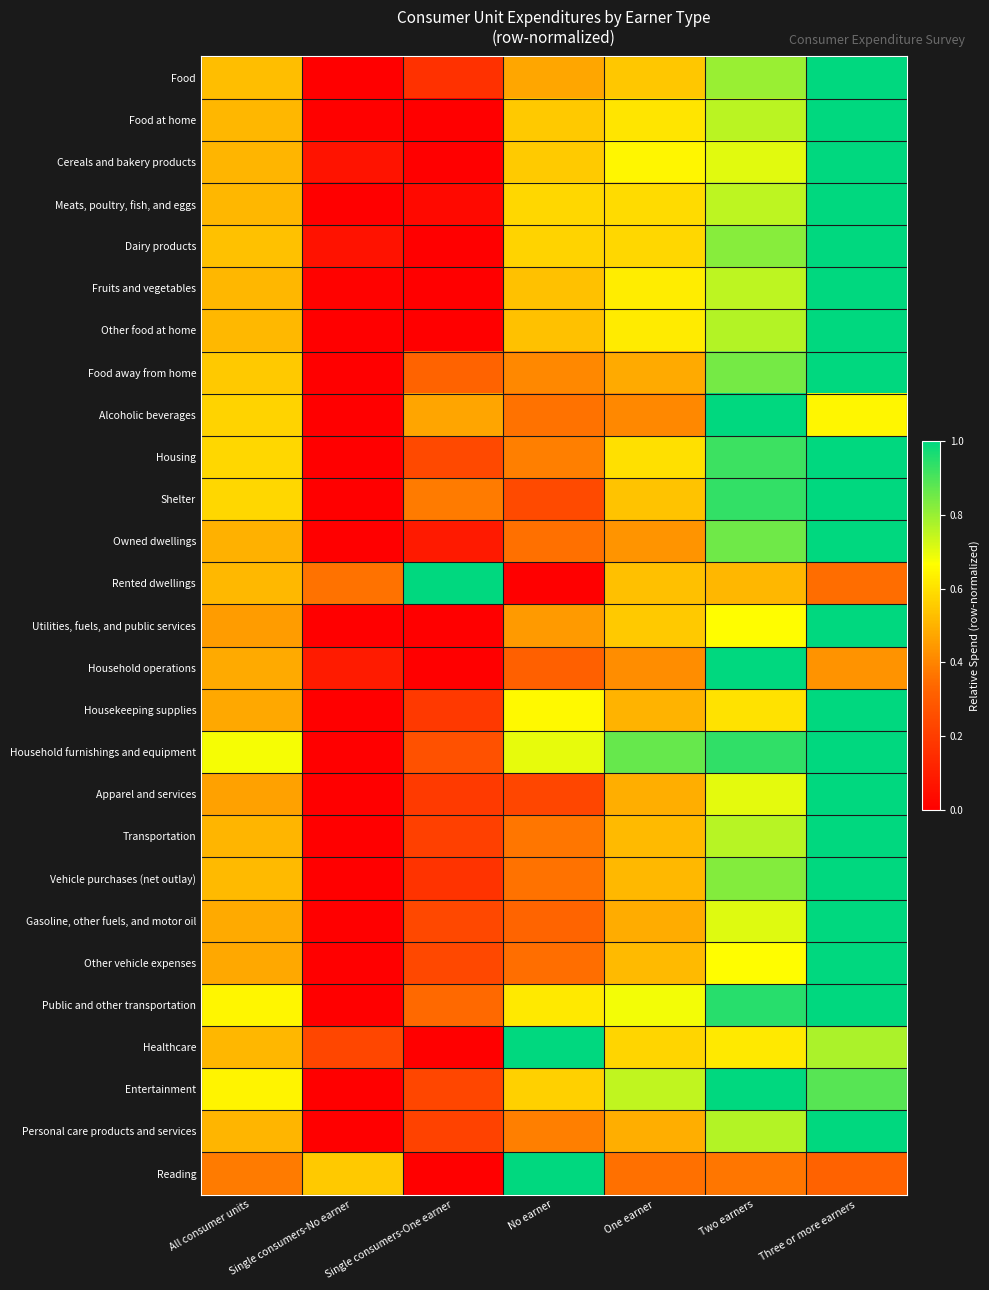

Rank the series by their maximum value, from highest to lowest.

Food, Food at home, Cereals and bakery products, Meats, poultry, fish, and eggs, Dairy products, Fruits and vegetables, Other food at home, Food away from home, Alcoholic beverages, Housing, Shelter, Owned dwellings, Rented dwellings, Utilities, fuels, and public services, Household operations, Housekeeping supplies, Household furnishings and equipment, Apparel and services, Transportation, Vehicle purchases (net outlay), Gasoline, other fuels, and motor oil, Other vehicle expenses, Public and other transportation, Healthcare, Entertainment, Personal care products and services, Reading